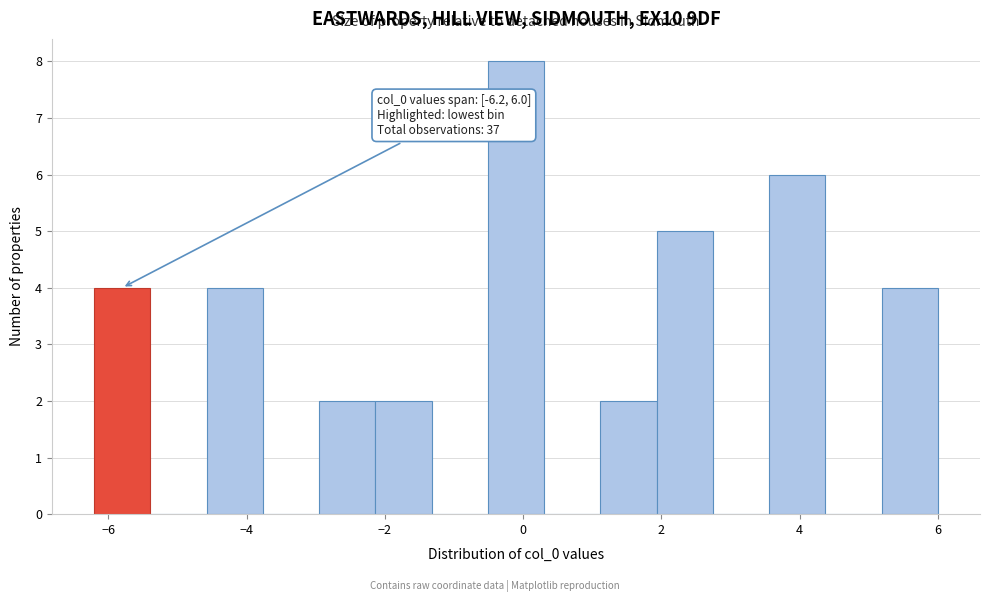

Which range on the x-axis has the tallest bar?

-0.6 to 0.4